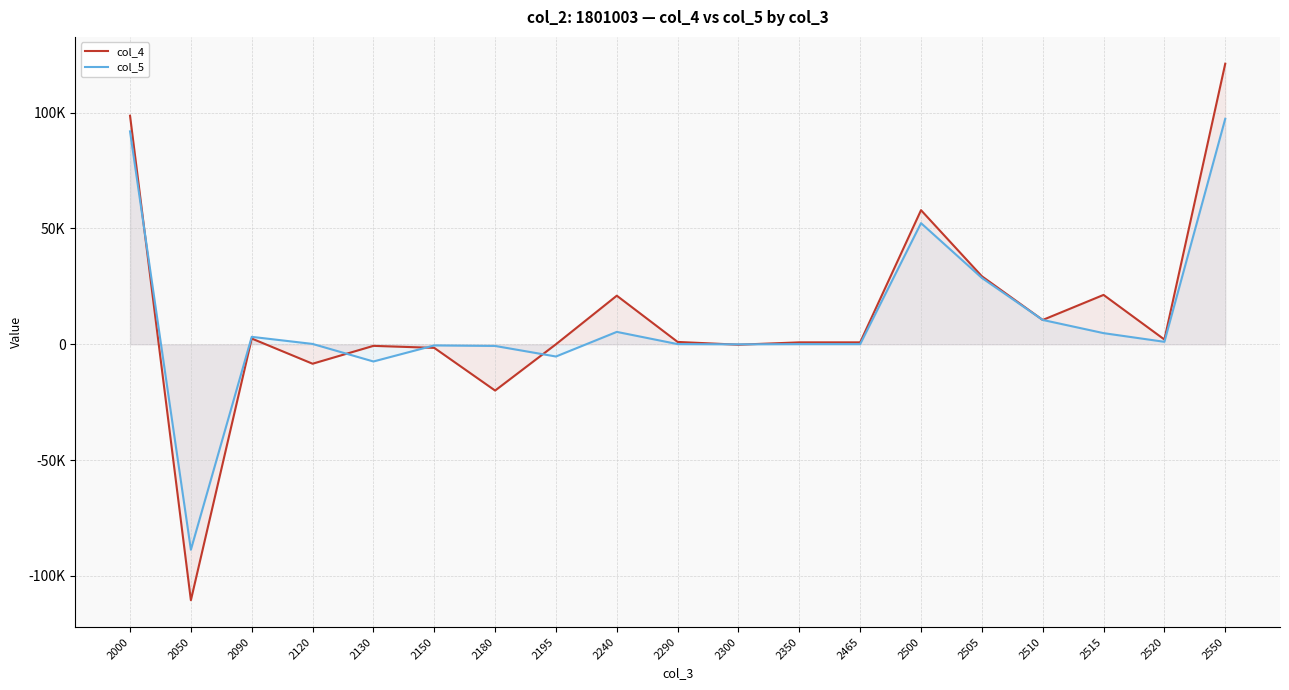

True or false: col_5 and col_4 intersect in this chart.

True